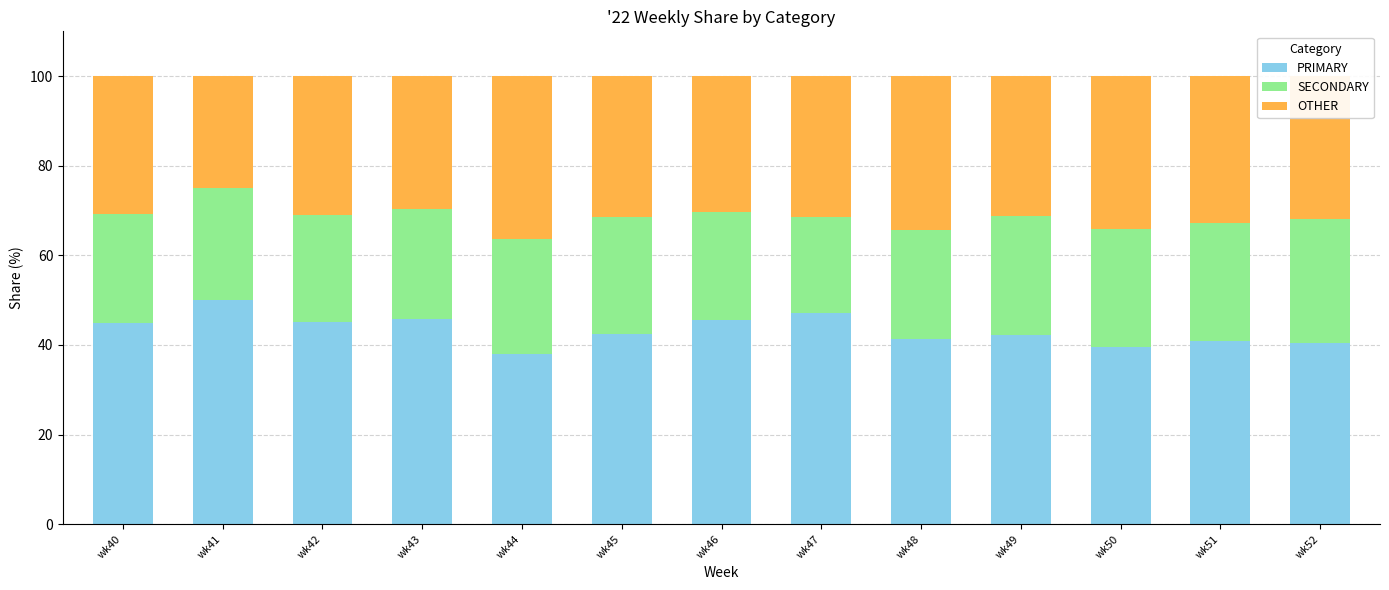

The value of PRIMARY at wk51 is 40.8. True or false?

True